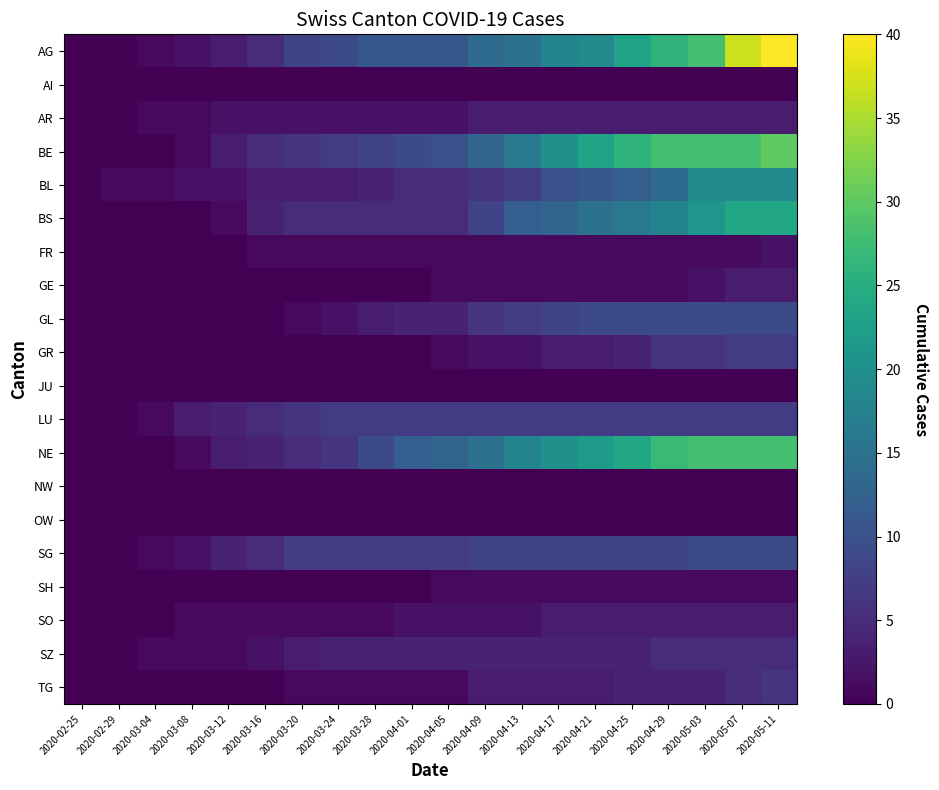

How many categories are shown in the chart?

20